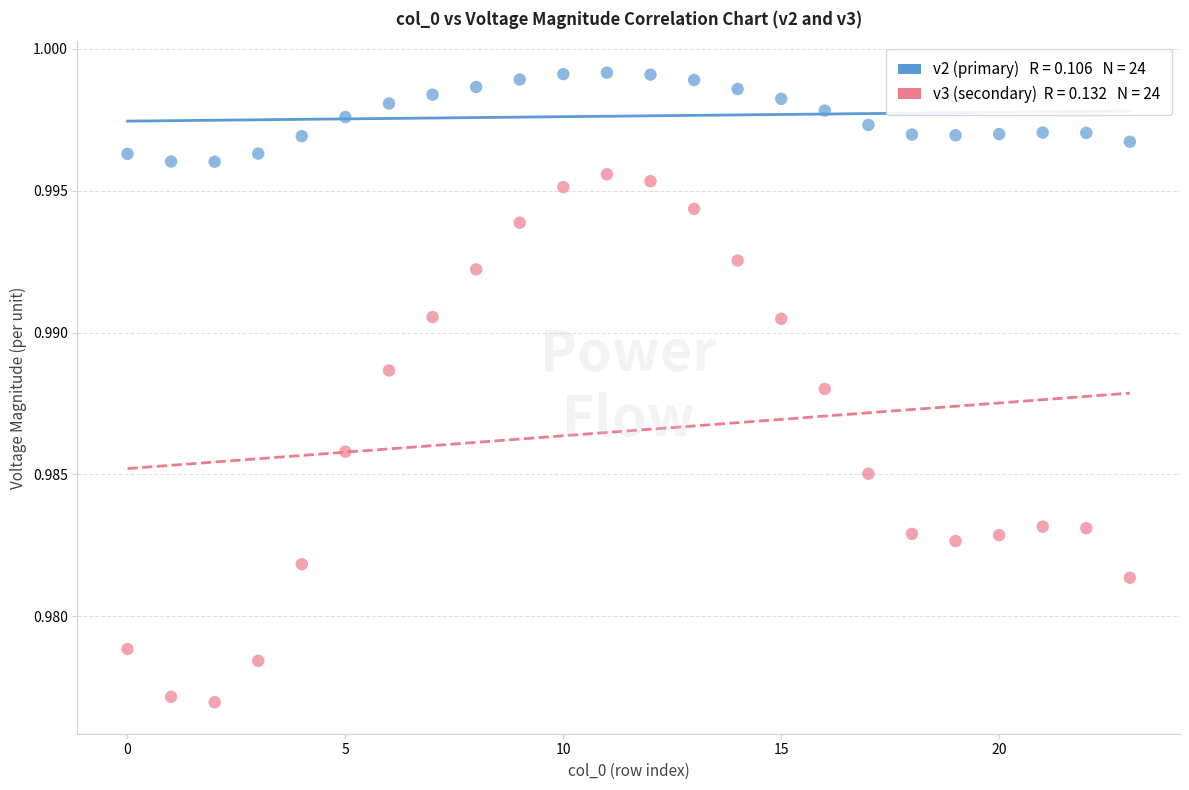

Count the number of points in this scatter plot.

48